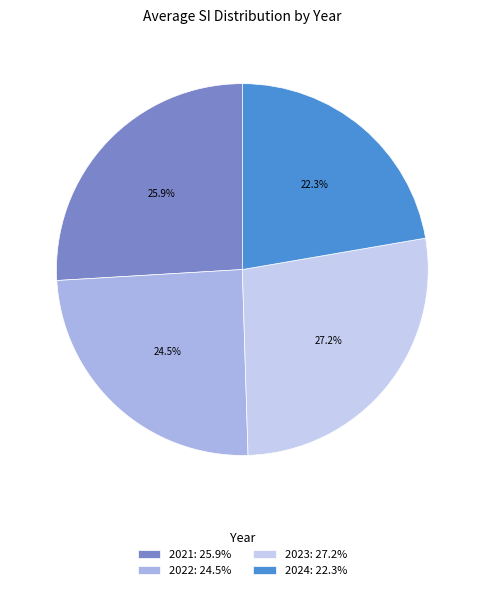

How many segments does this pie chart have?

4